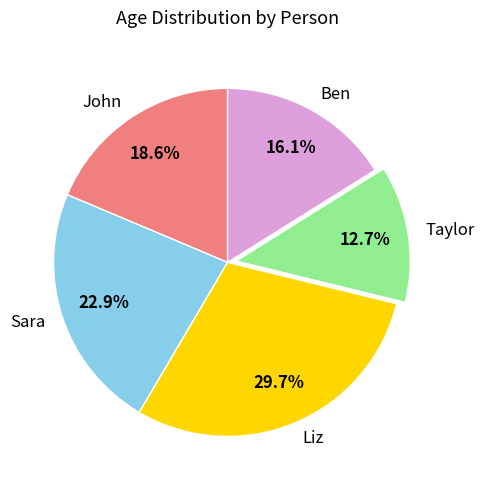

Is there any slice that represents more than half of the pie?

No